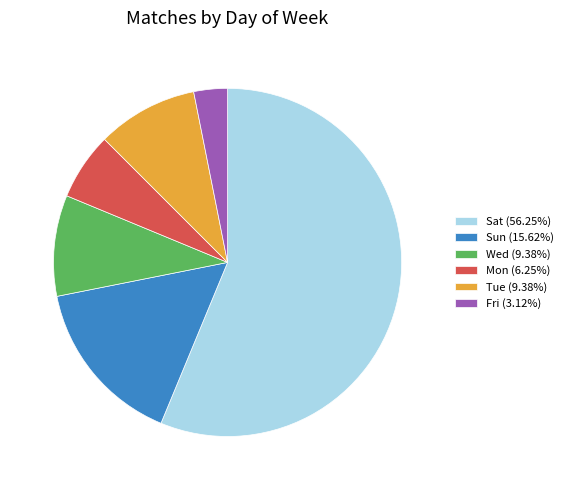

Is there a majority slice in this chart?

Yes